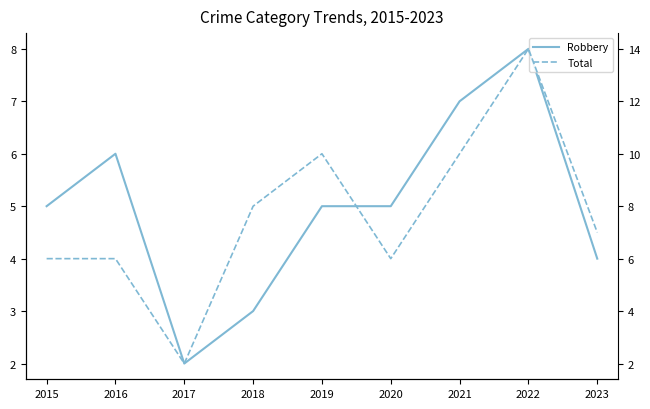

What is the value of the Robbery point at the 3rd from the left?

2